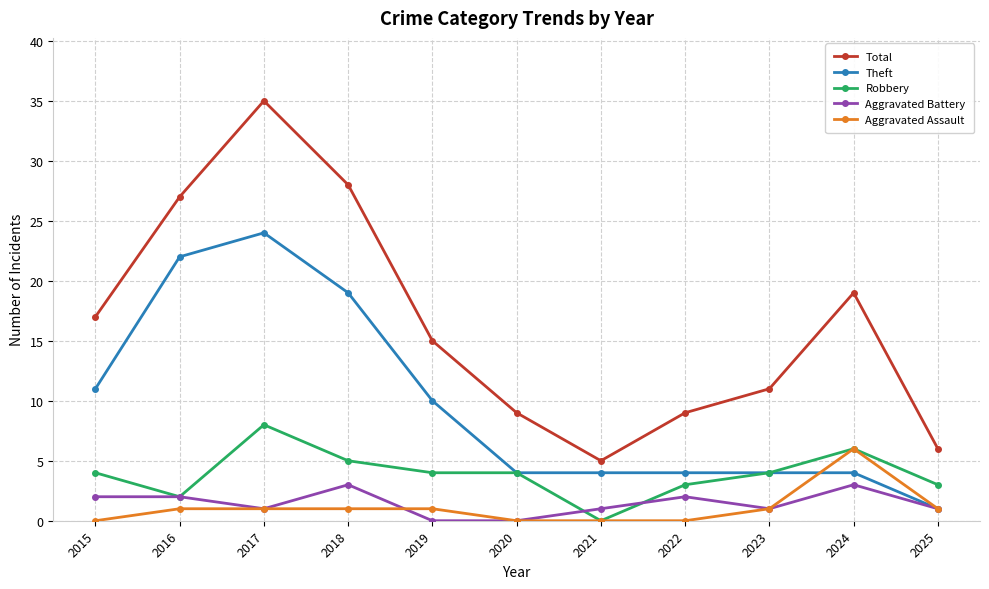

True or false: Theft has more than 0 interior local peaks.

True